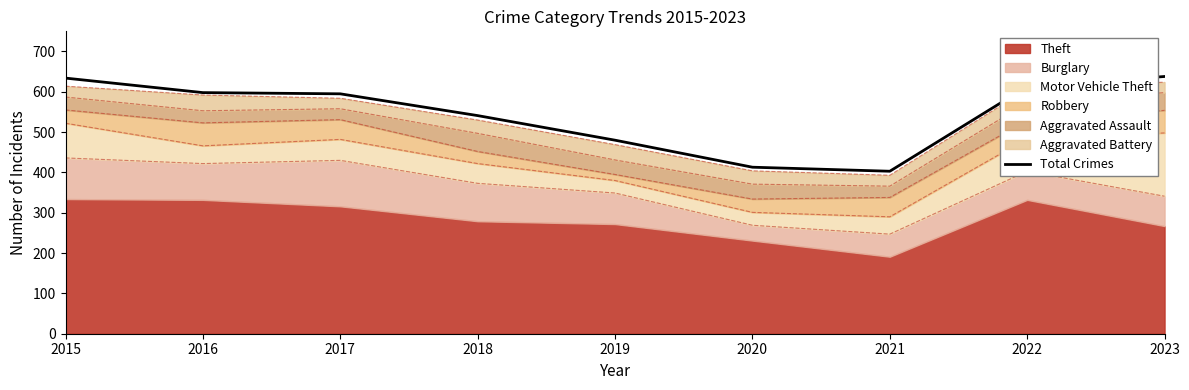

Is it true that the value at 2015 is 634?

True